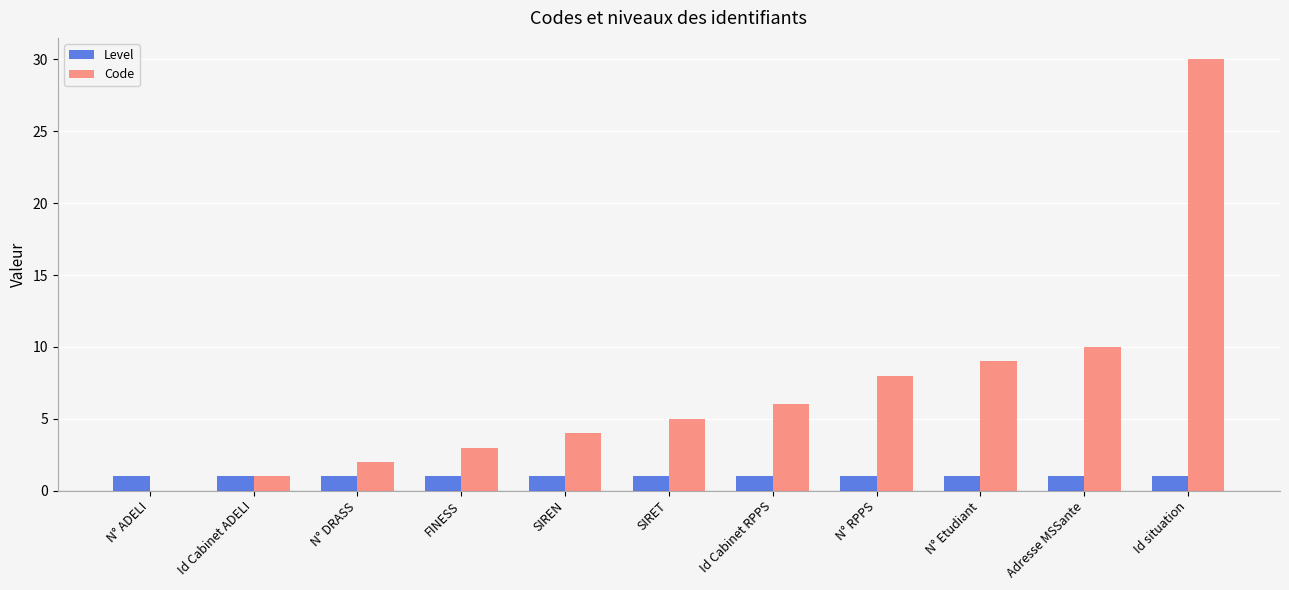

Reading left to right, list all the values displayed in this chart.

Level: N° ADELI=1	Id Cabinet ADELI=1	N° DRASS=1	FINESS=1	SIREN=1	SIRET=1	Id Cabinet RPPS=1	N° RPPS=1	N° Etudiant=1	Adresse MSSante=1	Id situation=1
Code: N° ADELI=0	Id Cabinet ADELI=1	N° DRASS=2	FINESS=3	SIREN=4	SIRET=5	Id Cabinet RPPS=6	N° RPPS=8	N° Etudiant=9	Adresse MSSante=10	Id situation=30